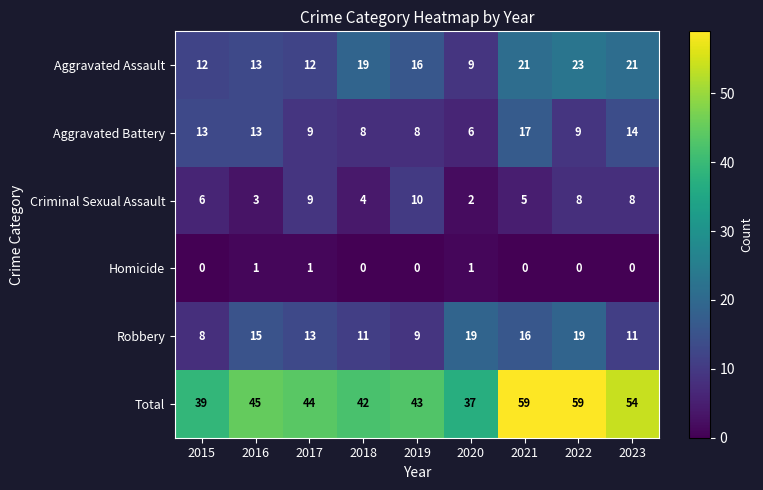

Which series has the widest spread of values?

Total